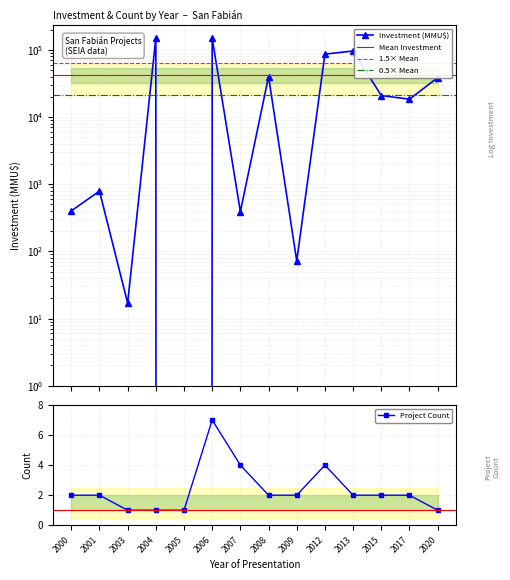

How many intersections are there between Investment (MMU$) and Project Count?

2